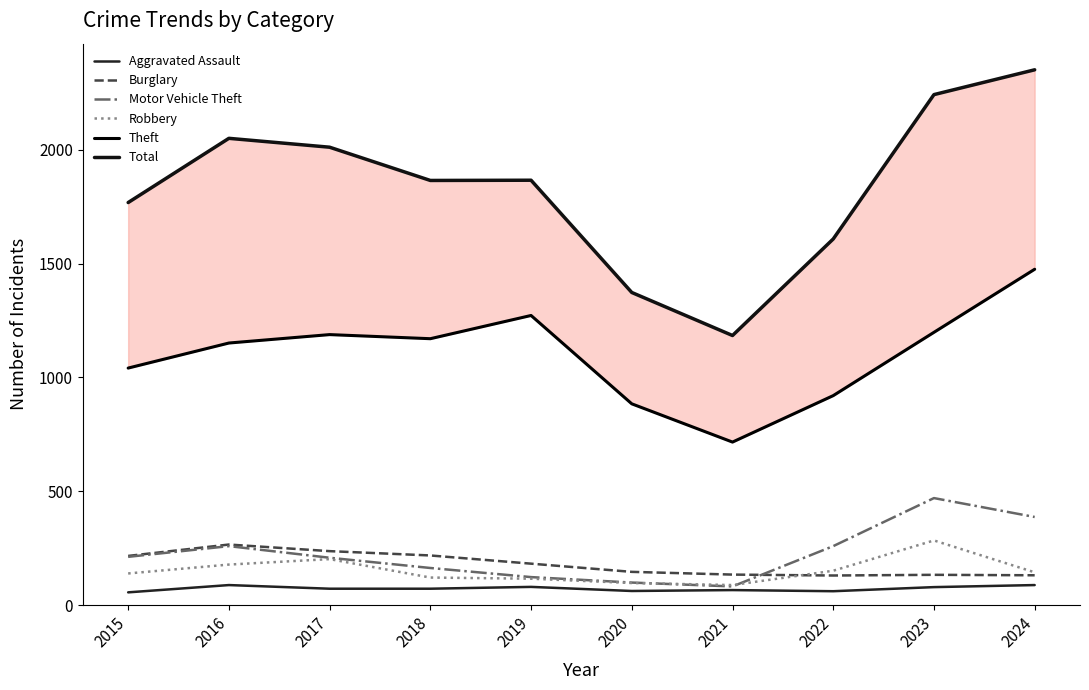

Which category has the highest value in the Theft series?

2024